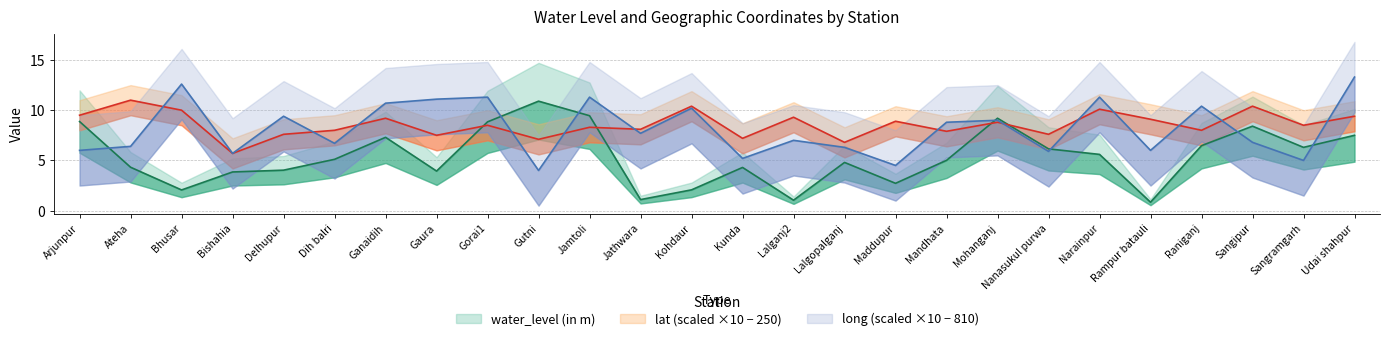

Reading right to left, extract all data points from this chart.

water_level (in m): 7.5	6.3	8.4	6.5	0.8	5.6	6.2	9.2	5.0	2.7	4.8	1.0	4.3	2.1	1.1	9.4	10.9	8.8	3.9	7.3	5.1	4.0	3.9	2.1	4.3	8.9
lat: 9.4	8.5	10.4	8.0	9.1	10.1	7.6	8.8	7.9	8.9	6.8	9.3	7.2	10.4	8.1	8.3	7.1	8.5	7.5	9.2	8.0	7.6	5.7	10.0	11.0	9.5
long: 13.3	5.0	6.8	10.4	6.0	11.3	5.9	9.0	8.8	4.5	6.3	7.0	5.2	10.2	7.7	11.3	4.0	11.3	11.1	10.7	6.7	9.4	5.7	12.6	6.4	6.0